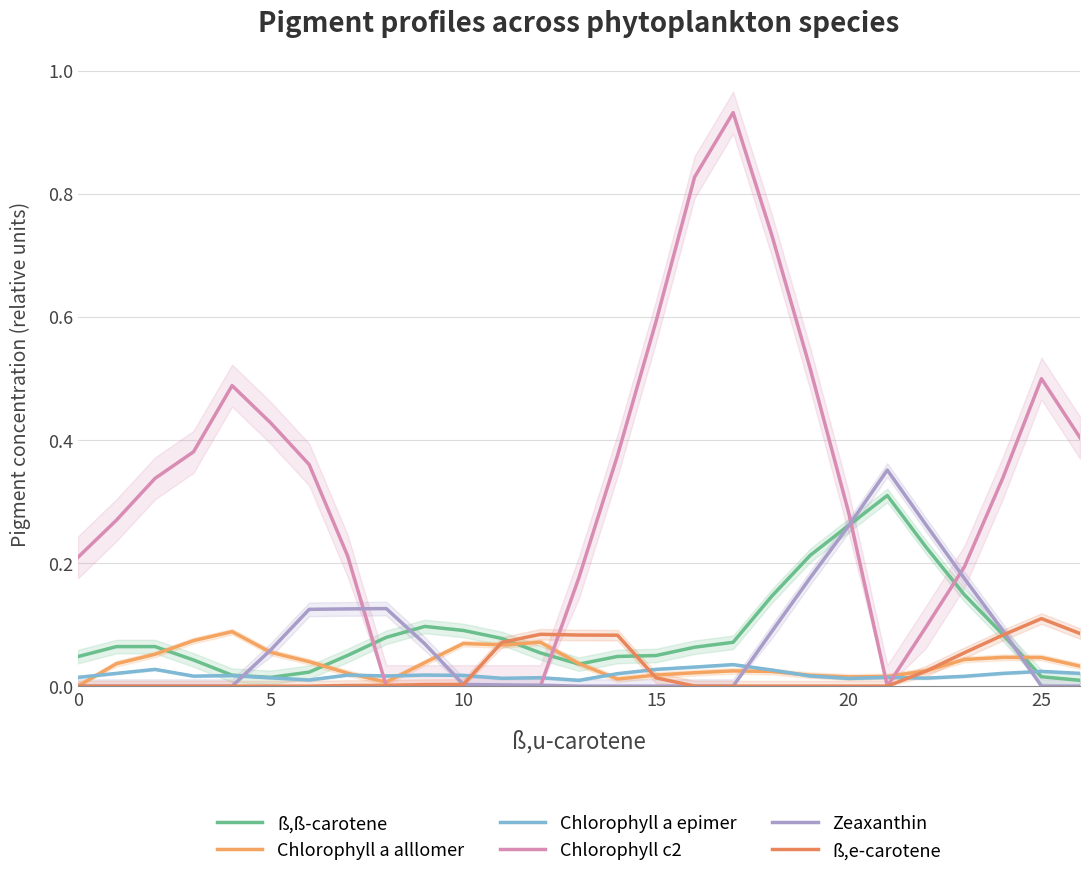

What is the sum of all Chlorophyll a alllomer values?

1.0